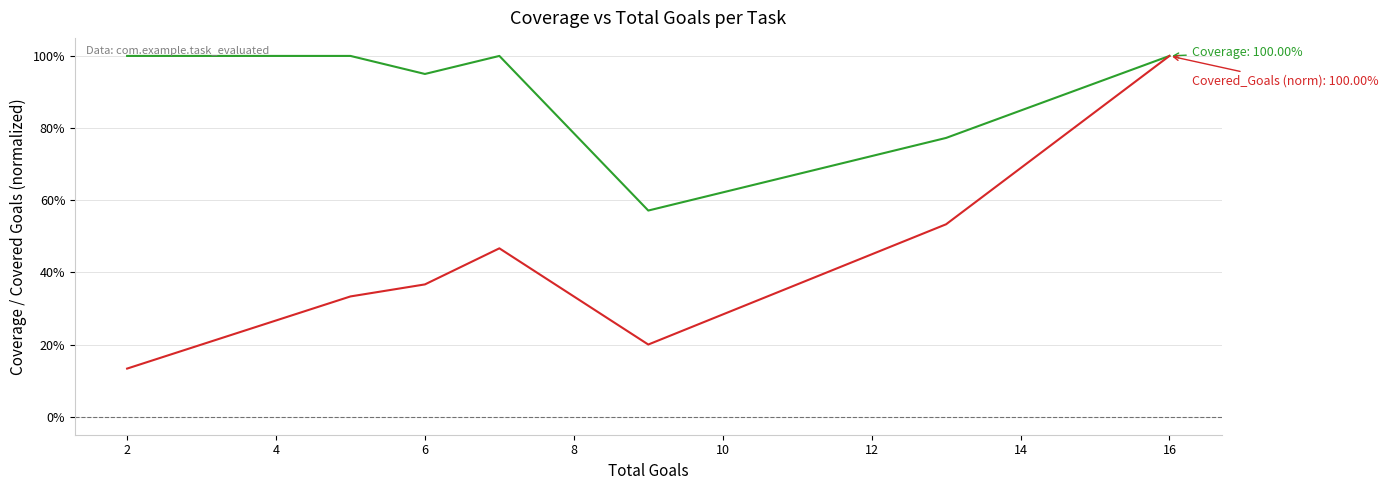

Does the chart display data point markers on the line(s)?

No